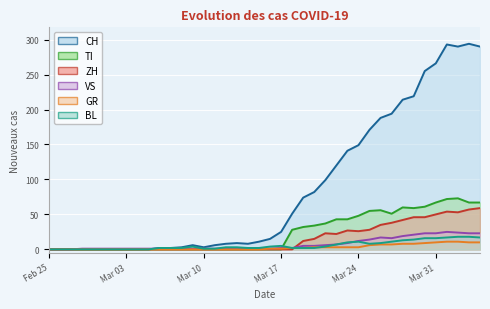

What is the label of the 38th point from the right?

2020-02-27